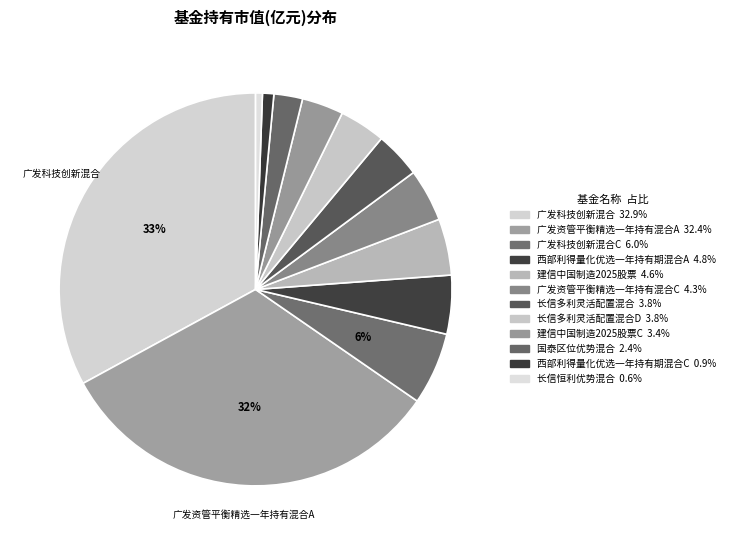

How many slices are in this pie chart?

12